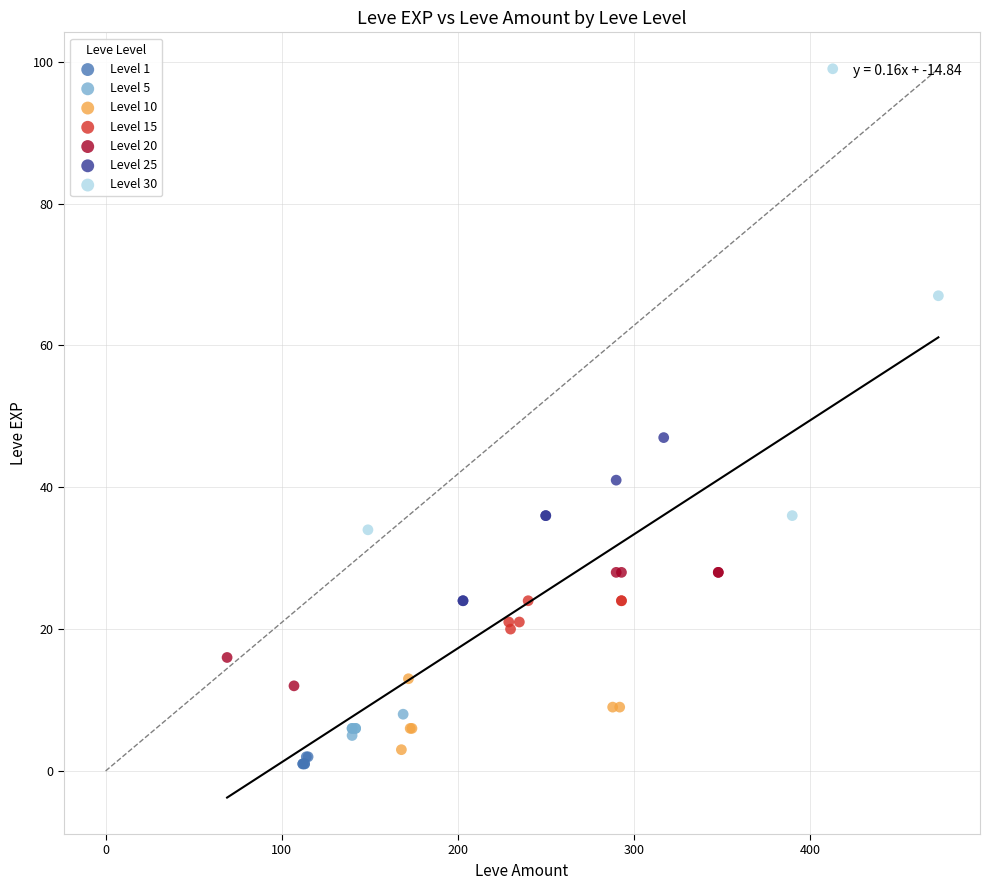

Which series has the widest spread of Y values?

Level 30